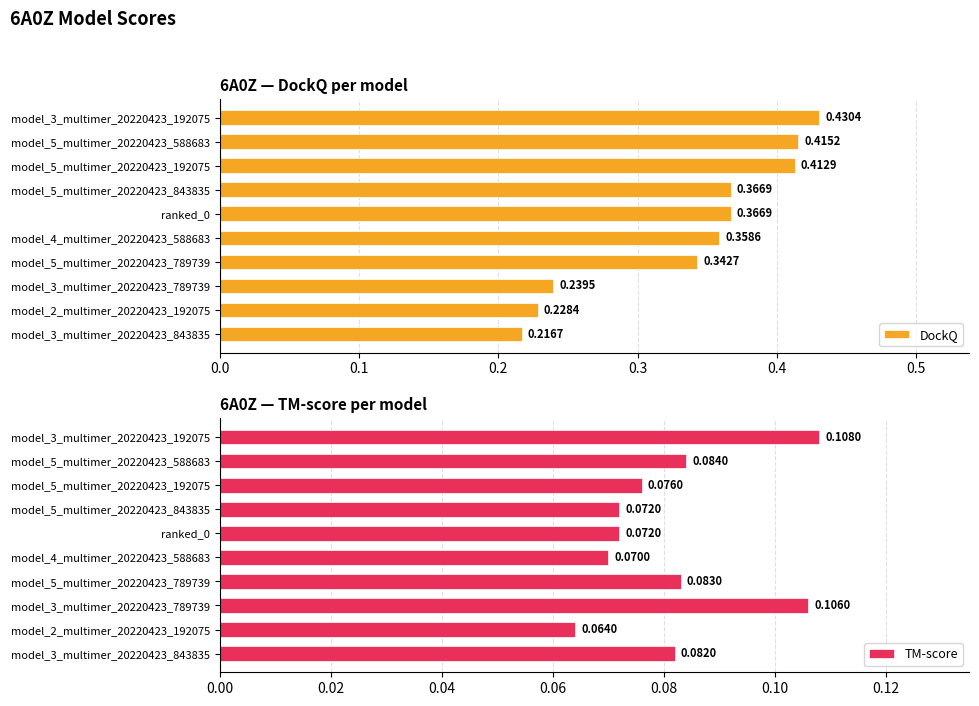

List the series in order of their peak value, highest first.

DockQ, TM-score